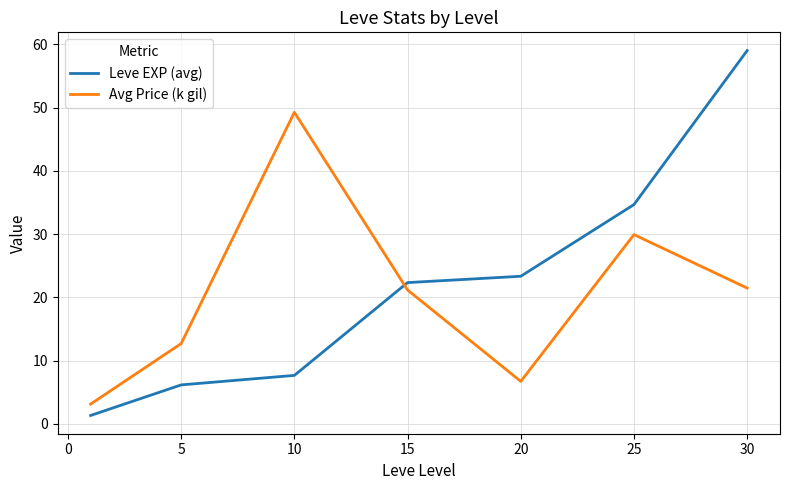

What is the maximum value shown in the chart?

59.0